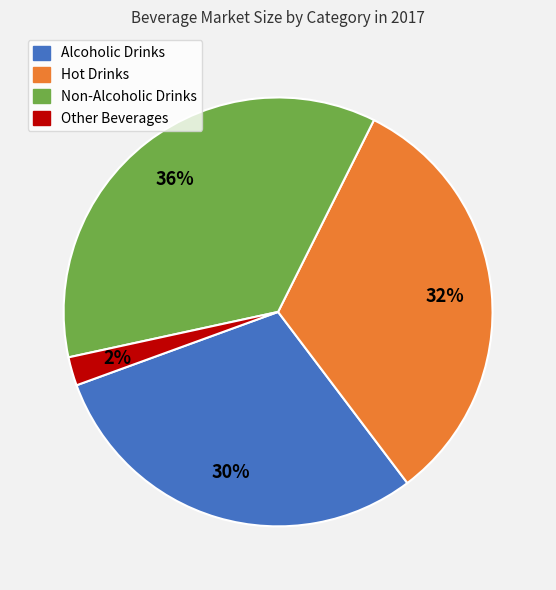

To the nearest percent, what is the combined percentage of Other Beverages and Non-Alcoholic Drinks?

38%